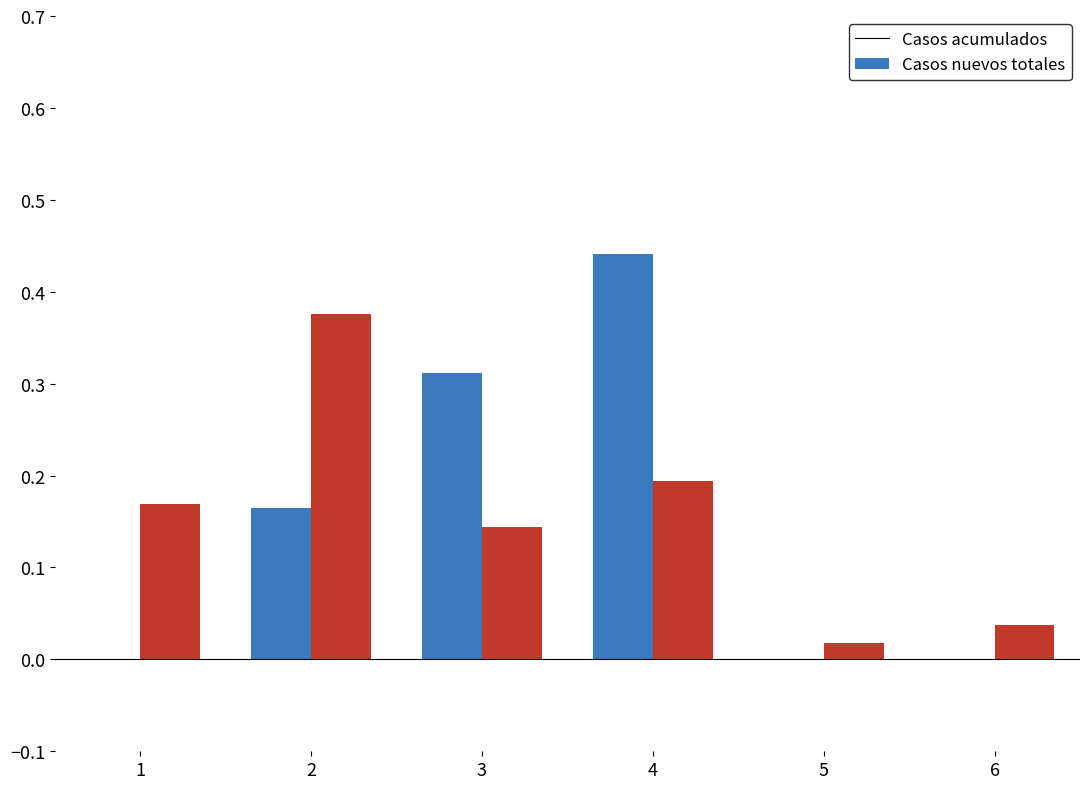

Count the number of data series in this chart.

2